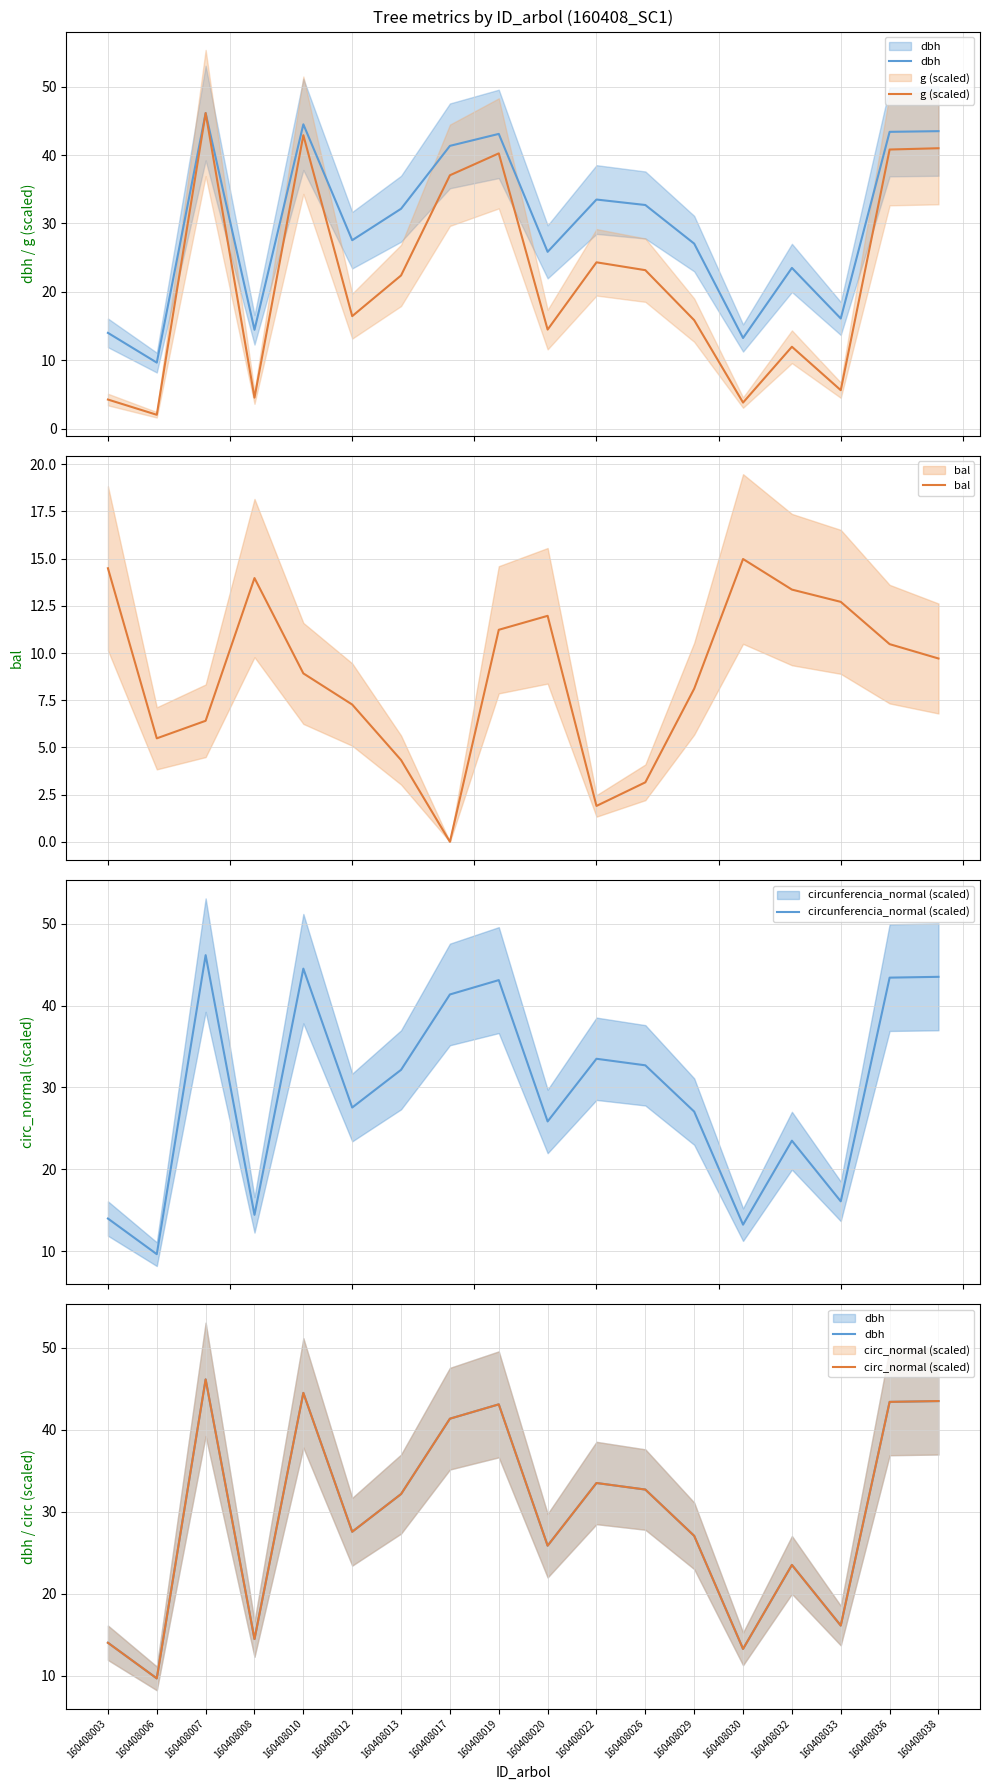

Reading left to right, list all the values displayed in this chart.

dbh: 14.0	9.7	46.1	14.4	44.5	27.6	32.1	41.4	43.1	25.9	33.5	32.7	27.1	13.2	23.5	16.1	43.4	43.5
g (scaled): 4.2	2.0	46.1	4.5	42.9	16.4	22.4	37.0	40.3	14.5	24.3	23.2	15.9	3.8	12.0	5.6	40.8	41.0
bal: 14.5	5.5	6.4	14.0	8.9	7.3	4.3	0.0	11.2	12.0	1.9	3.1	8.1	15.0	13.4	12.7	10.5	9.7
circunferencia_normal (scaled): 14.0	9.7	46.1	14.5	44.5	27.6	32.2	41.3	43.1	25.9	33.5	32.7	27.1	13.3	23.5	16.1	43.4	43.5
circ_normal (scaled): 14.0	9.7	46.1	14.5	44.5	27.6	32.2	41.3	43.1	25.9	33.5	32.7	27.1	13.3	23.5	16.1	43.4	43.5